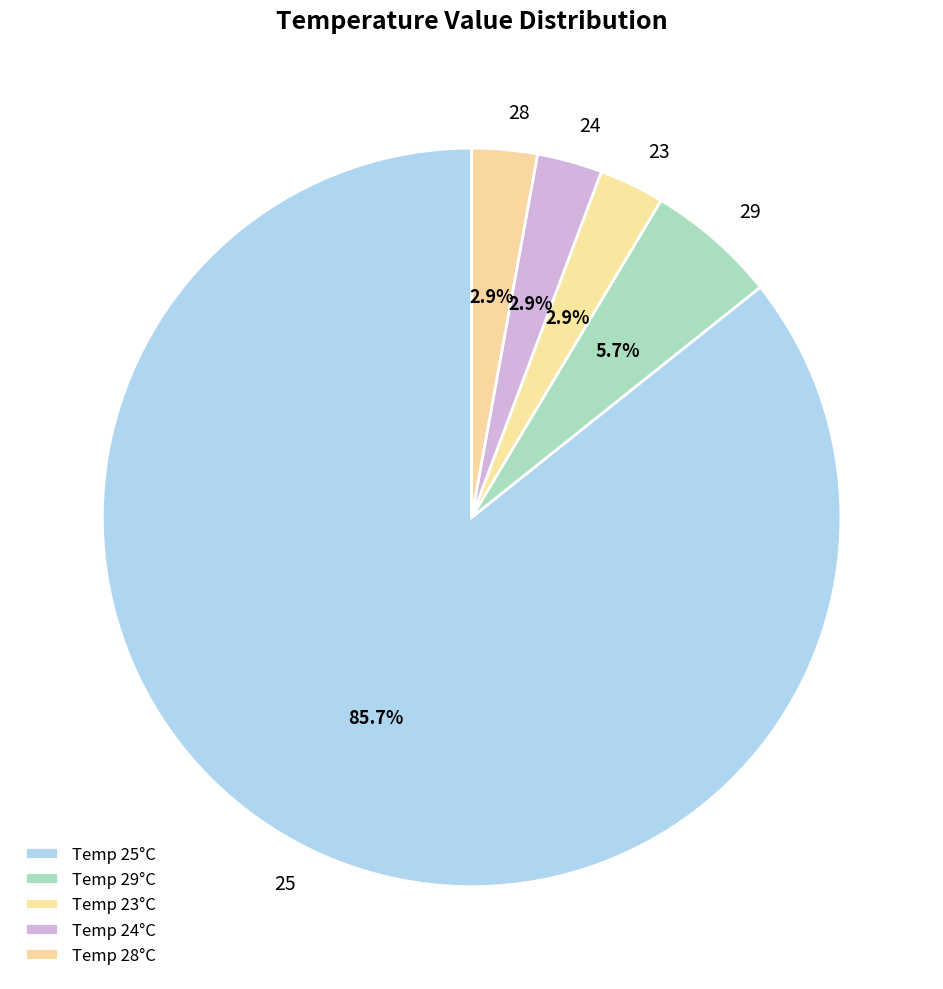

Between 23 and 29, which is larger?

29